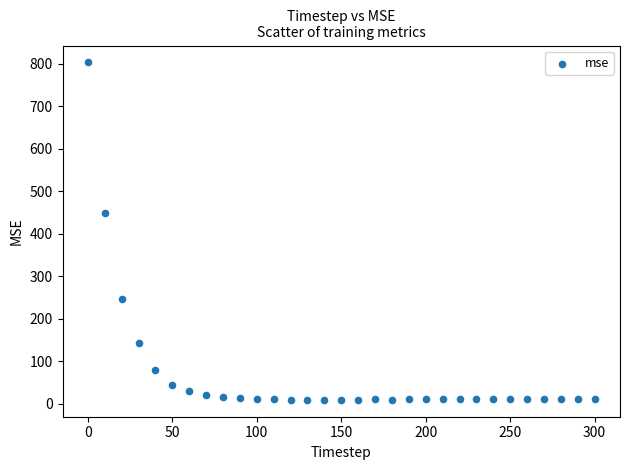

What Y value in the scatter plot is closest to 406?

448.1